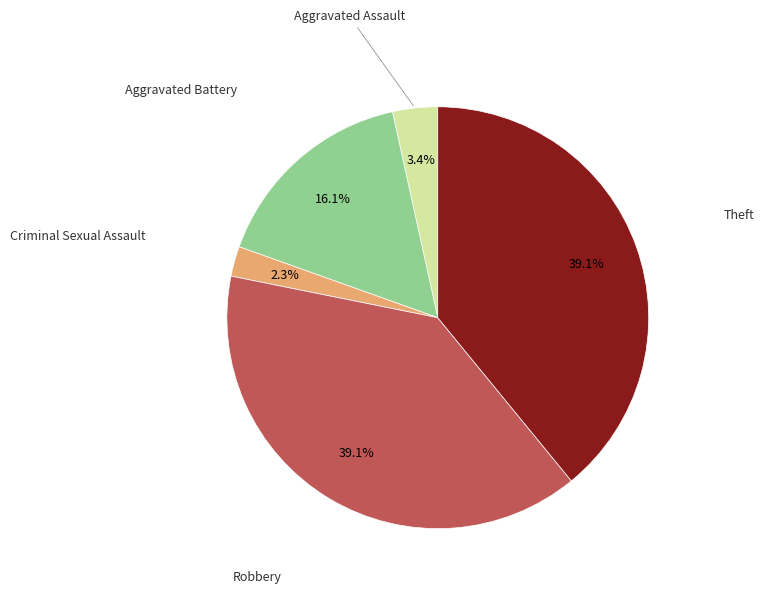

Is there any slice that represents more than half of the pie?

No